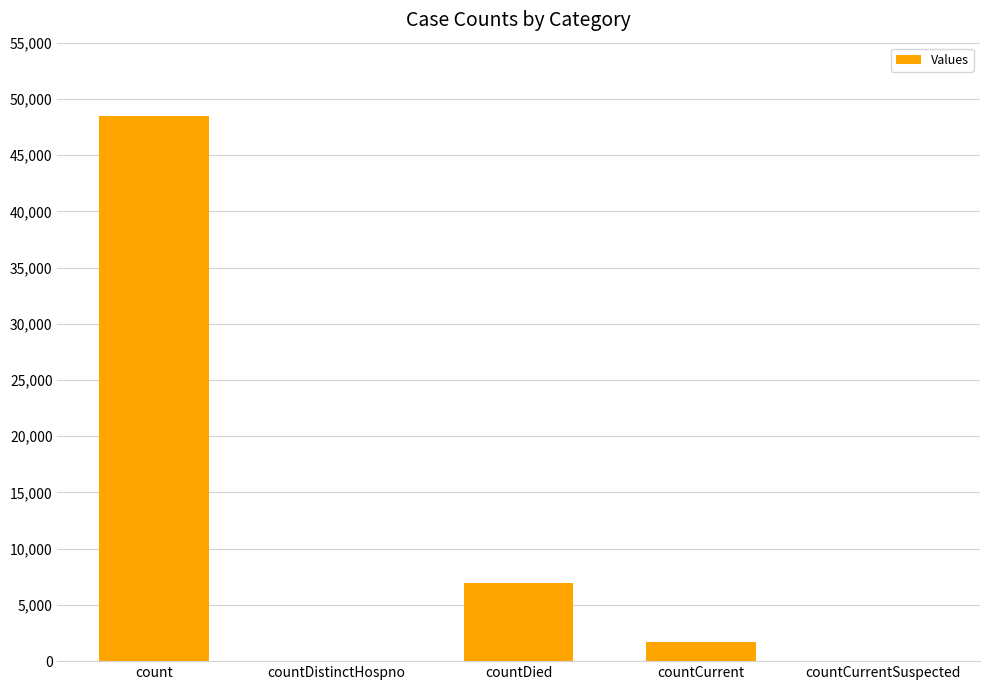

Count the number of categories in the chart.

5